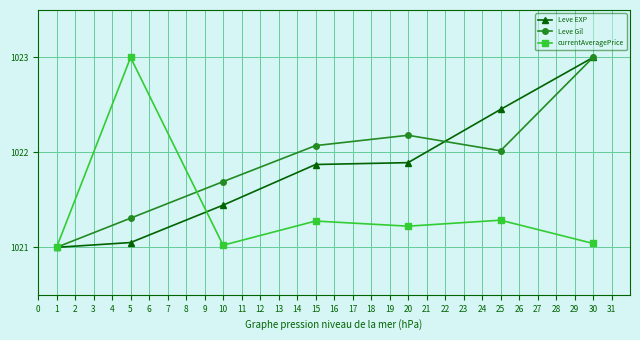

What is the maximum value shown in the chart?

1023.0